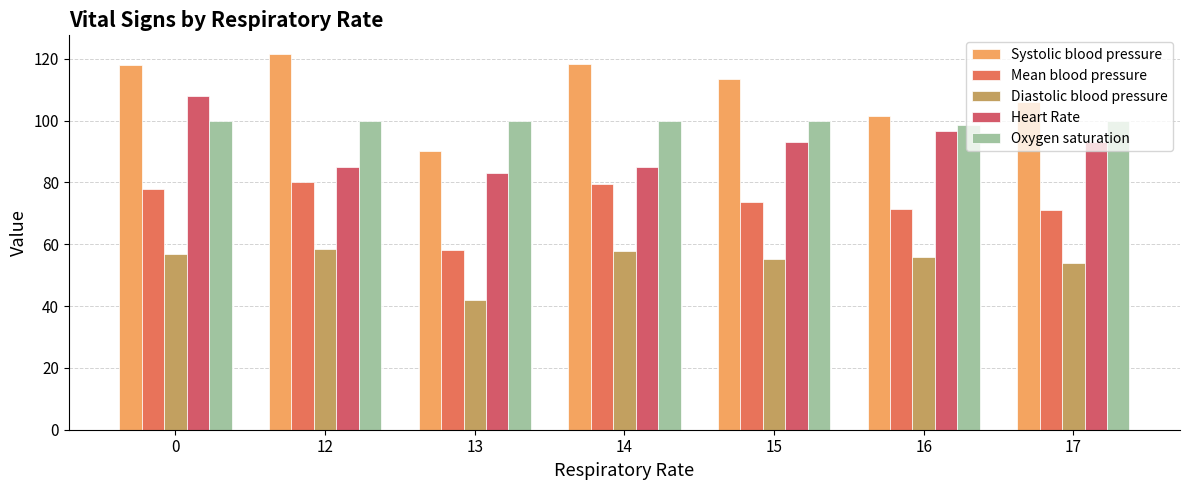

How many values in the Systolic blood pressure series exceed 113?

4